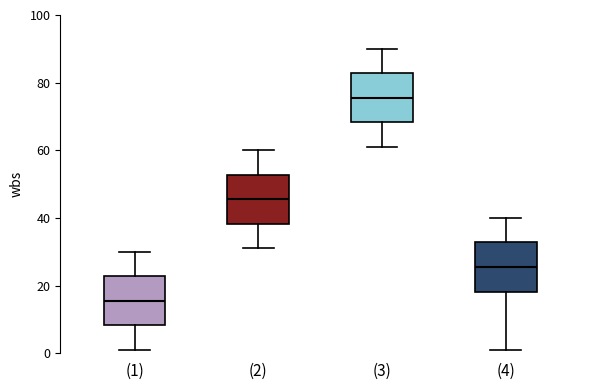

Where does the lower whisker of the box for (1) end on the y-axis? The values are not printed on the chart, so give them approximately, as read against the axis.

2